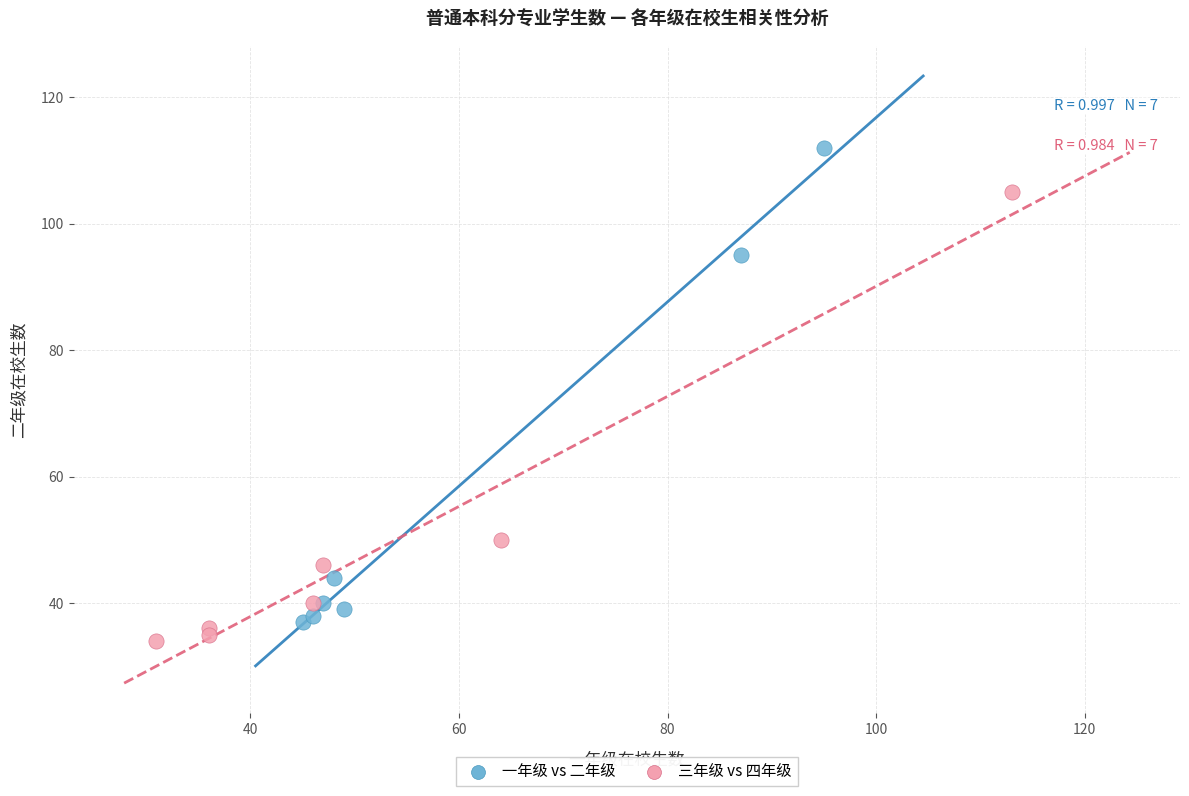

Which series has the widest spread of Y values?

一年级 vs 二年级